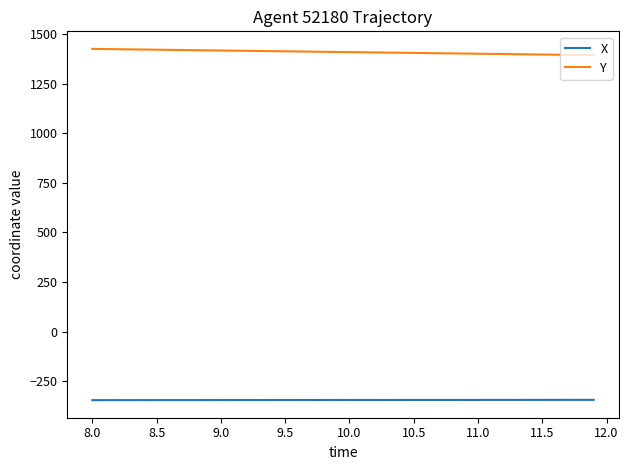

True or false: Y and X intersect in this chart.

False